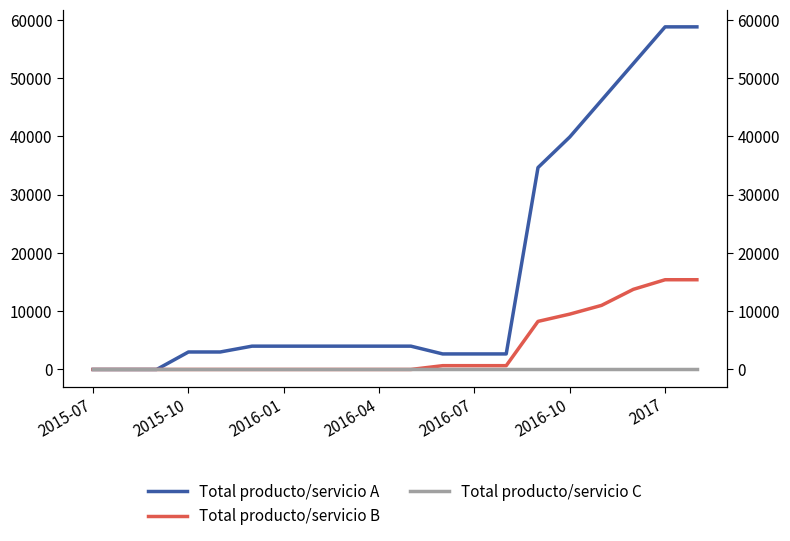

Which label corresponds to the smallest value in the chart?

2015-07